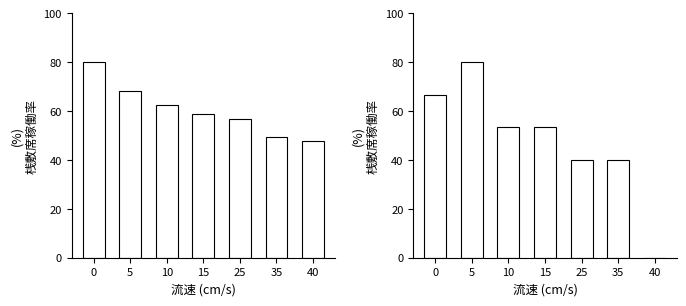

What is the approximate value of FR_pc at 0?

66.7